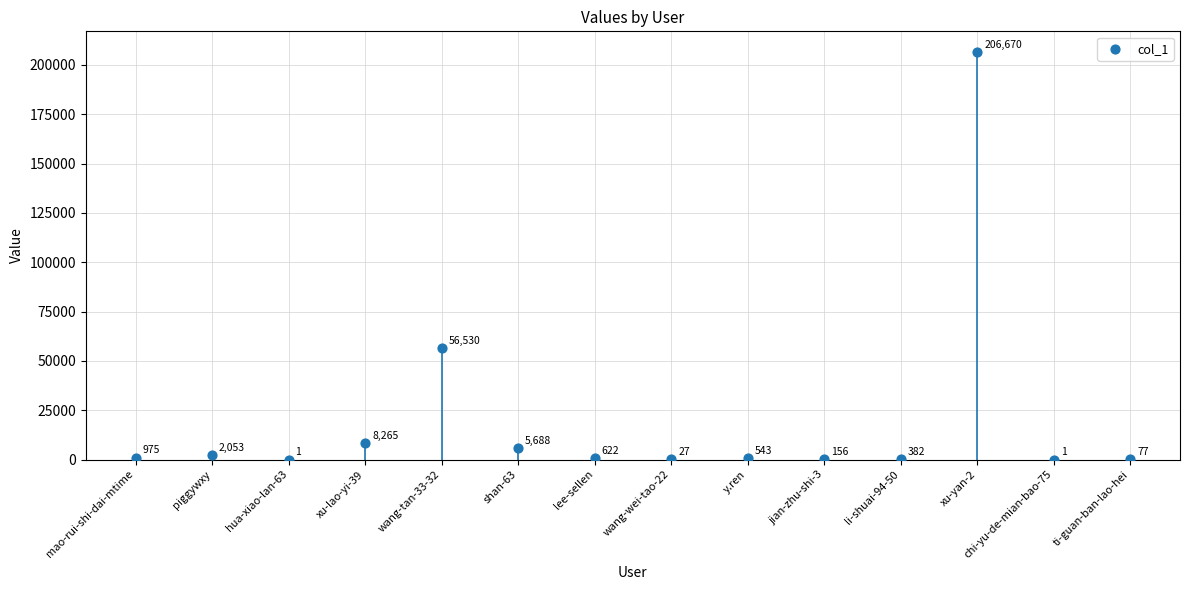

What Y value in the scatter plot is closest to 103335?

56530